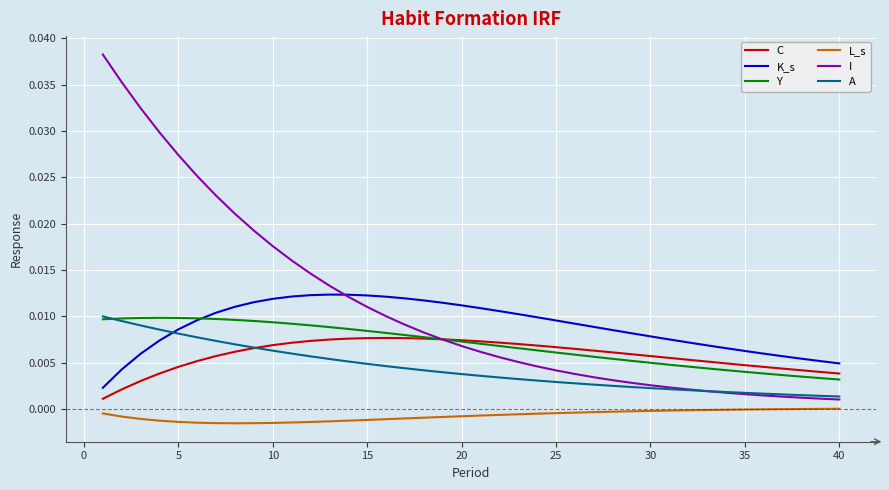

True or false: K_s has more than 0 points higher than both neighbors.

True